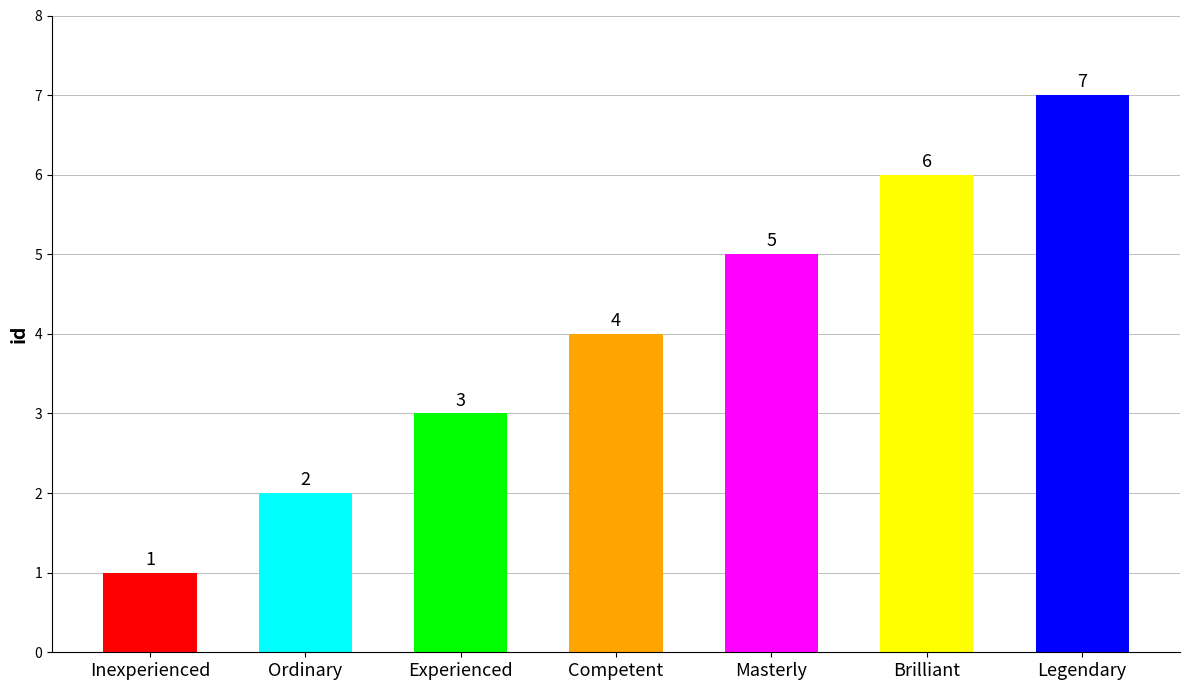

Where is the data nearest to the value 4?

Competent